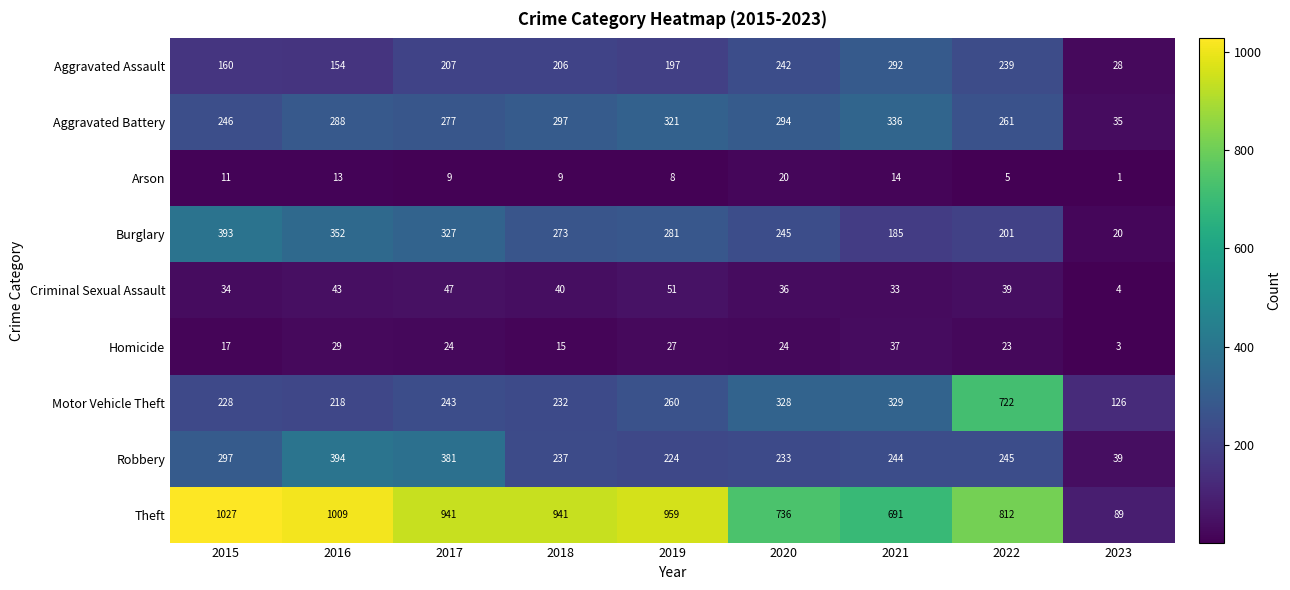

What is the difference between the highest and lowest values at 2018?

932